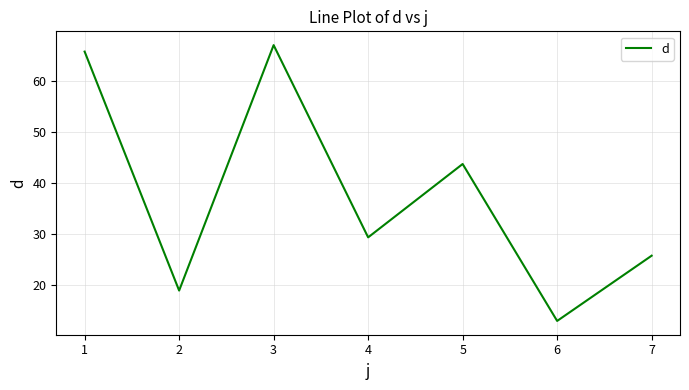

Rank the categories by value from lowest to highest.

6, 2, 7, 4, 5, 1, 3